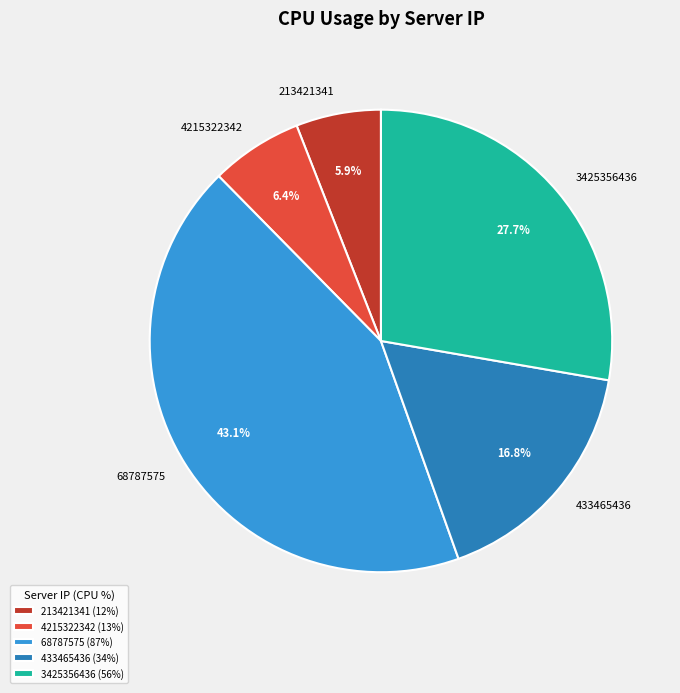

Is it true that 3425356436 is 28% of the pie?

True